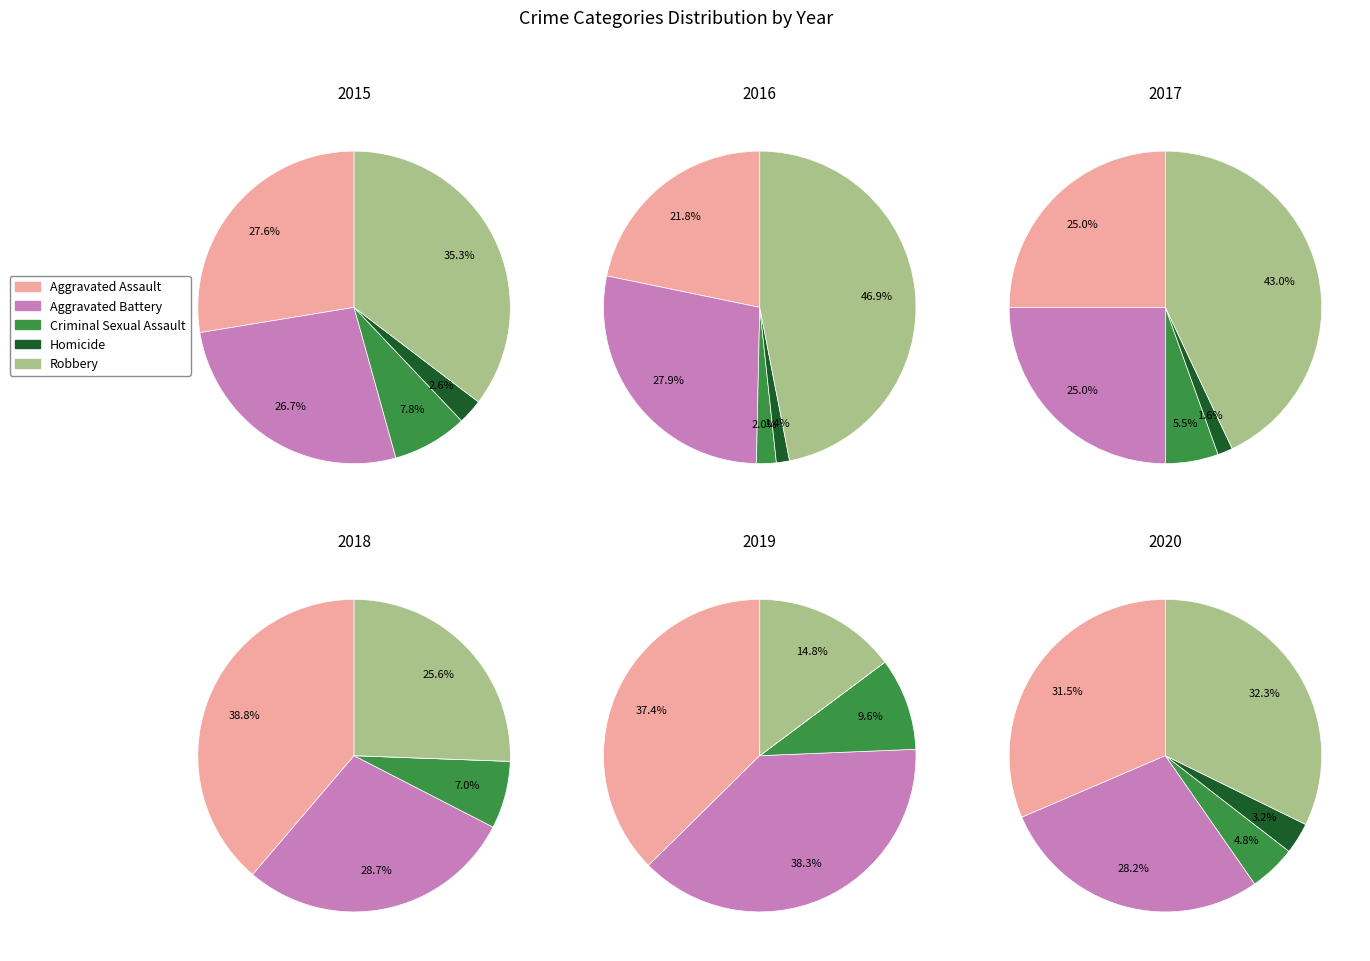

How many slices are in this pie chart?

5